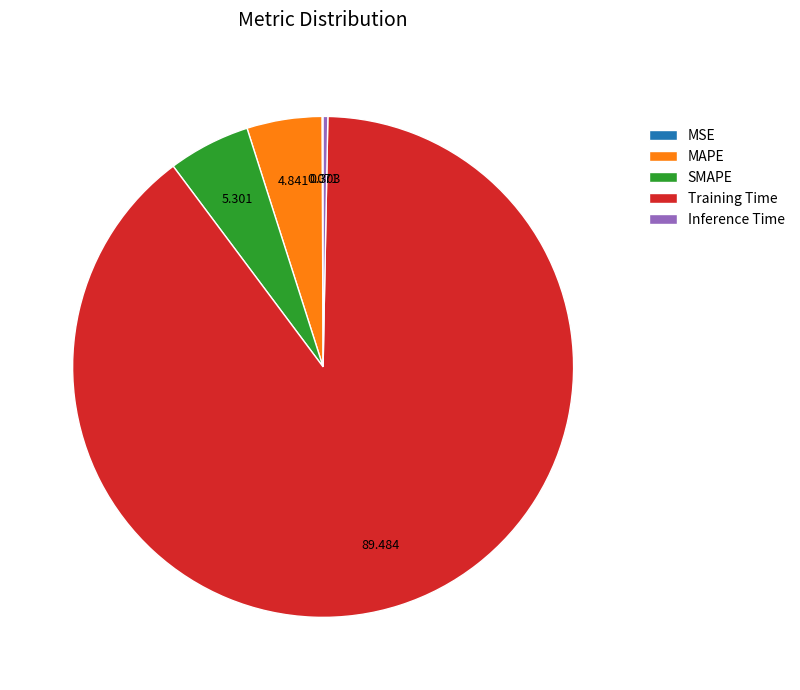

Which category has the biggest portion of the pie?

Training Time